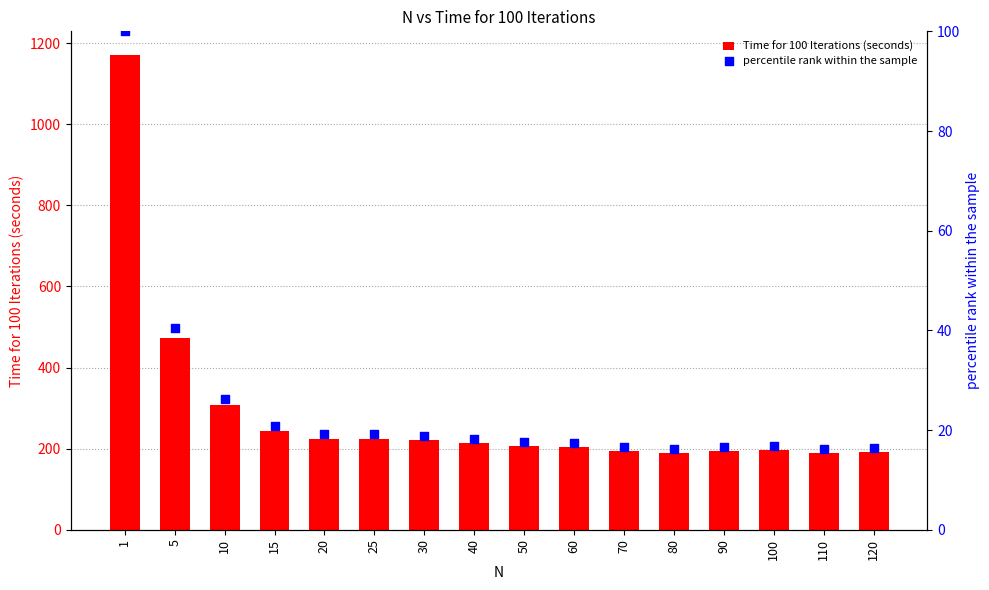

Is the value of percentile rank within the sample at 15 greater than the value of Time for 100 Iterations (seconds) at 20?

No